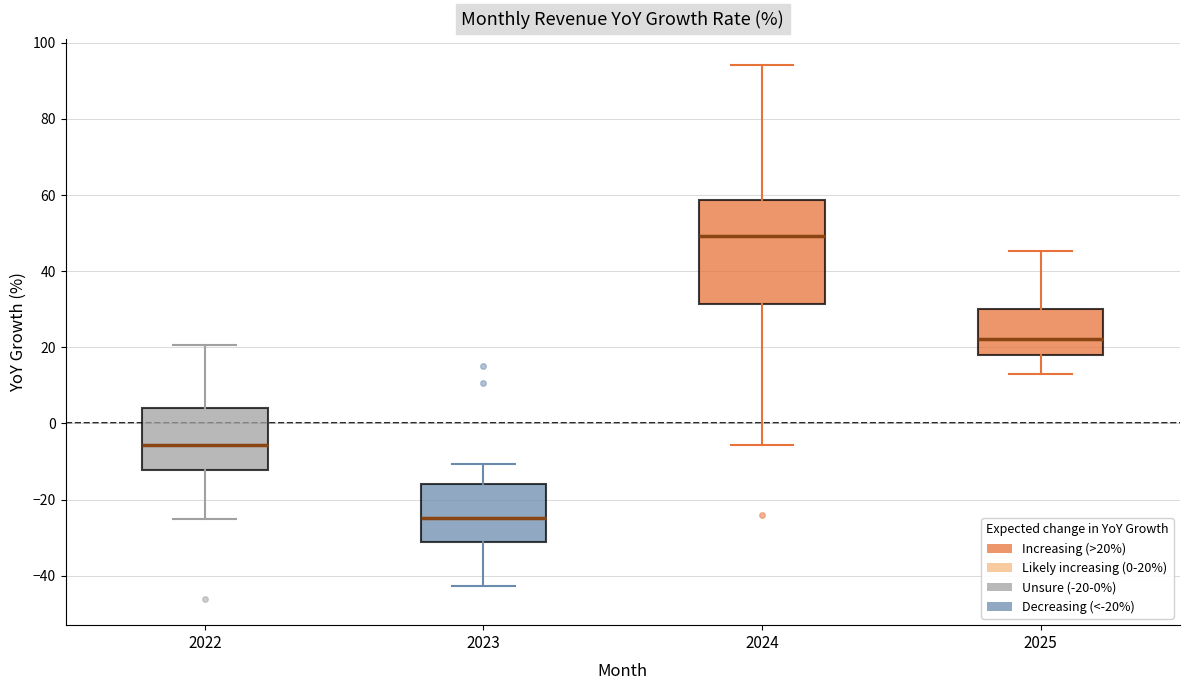

Where does the upper whisker of the box at x = 2025 end on the y-axis? The values are not printed on the chart, so give them approximately, as read against the axis.

46